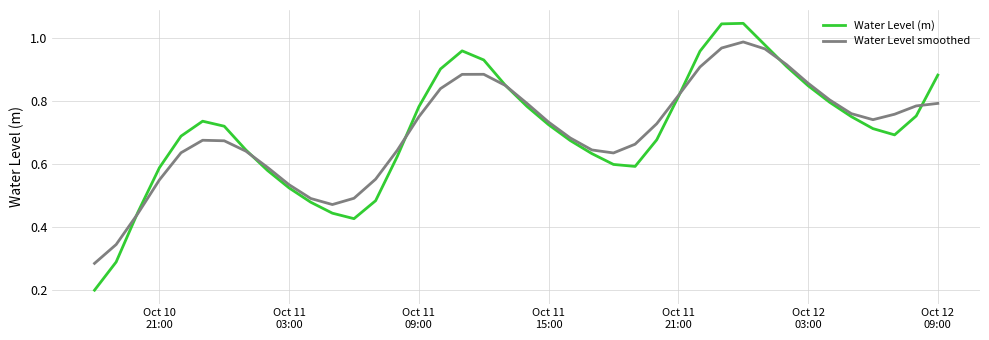

How many categories are shown in the chart?

40